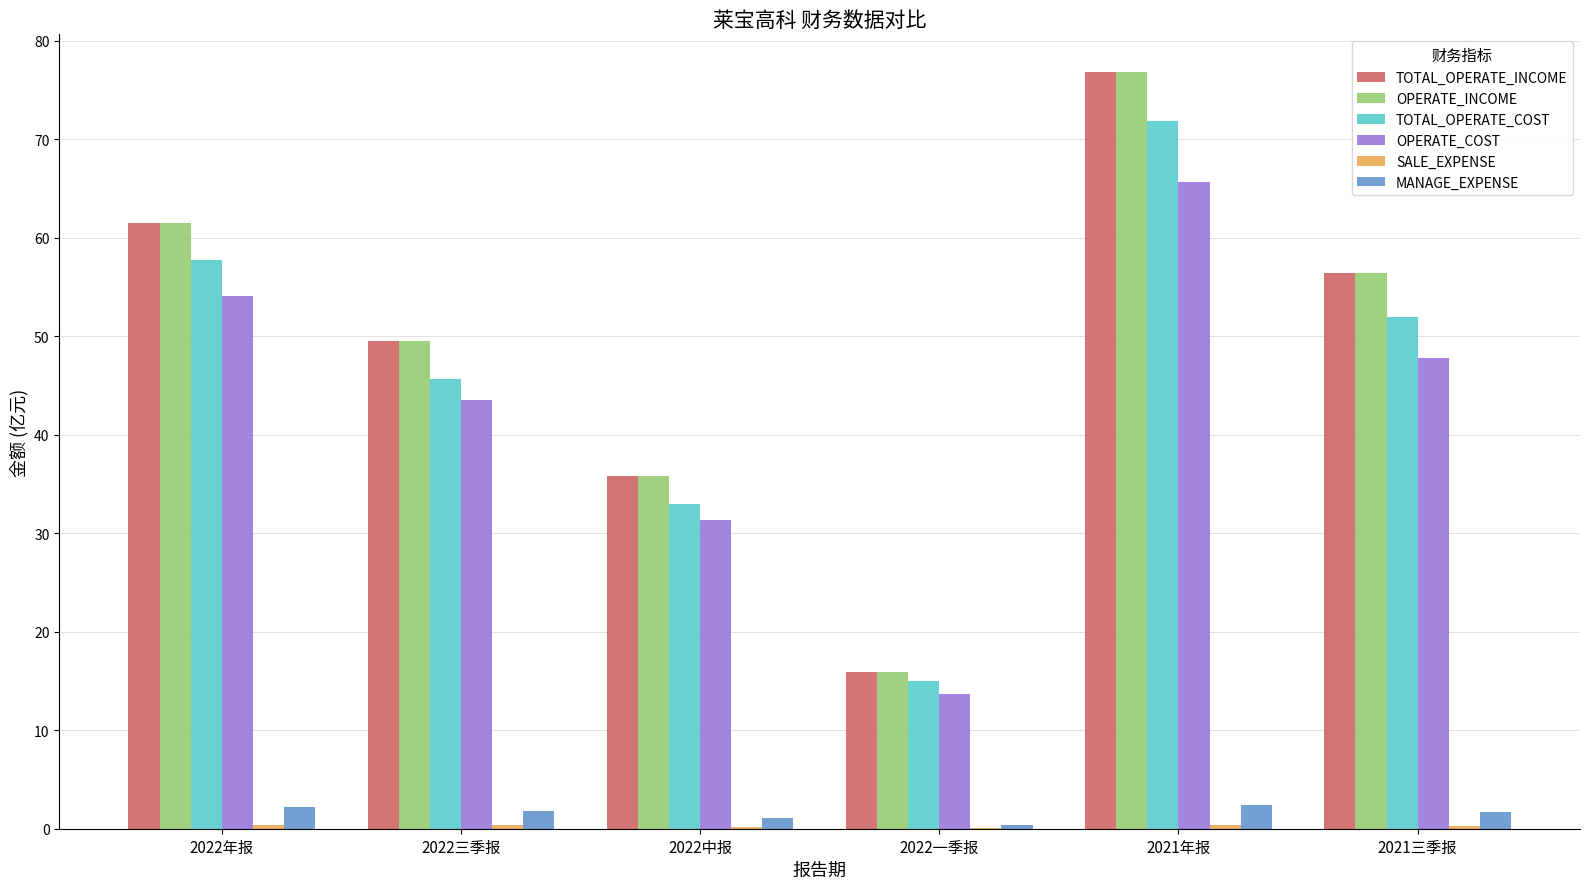

The value of TOTAL_OPERATE_INCOME at 2021三季报 is 56.4. True or false?

True